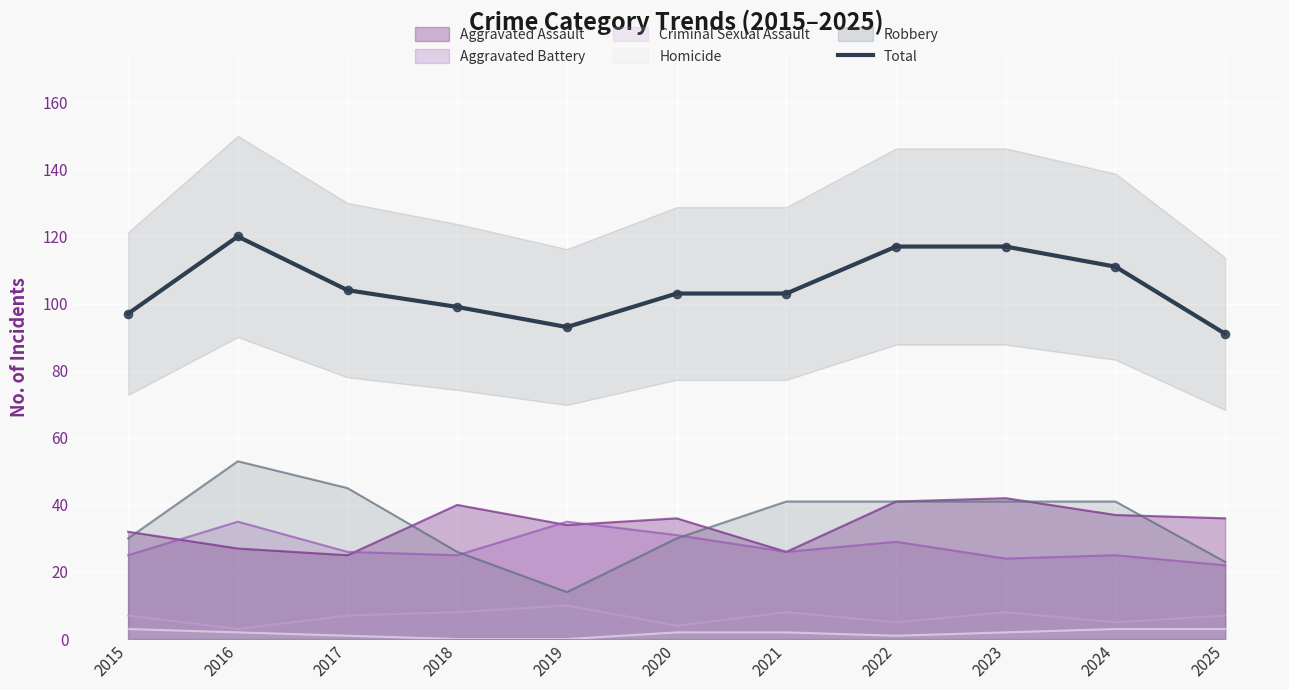

Approximately how many times larger is the value at 2021 compared to 2015?

1.1